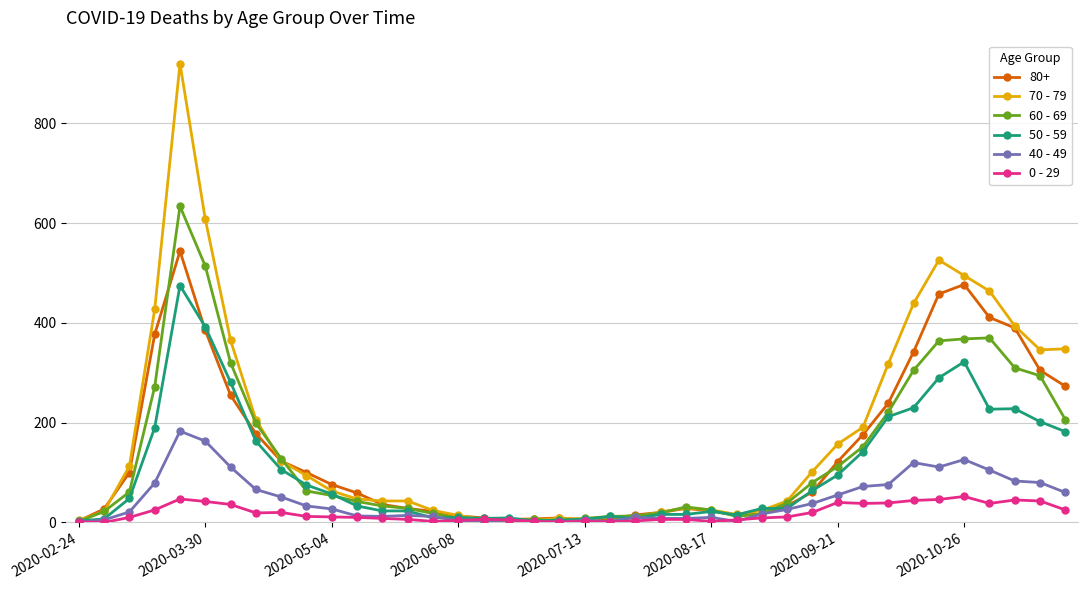

What is the greatest value displayed?

920